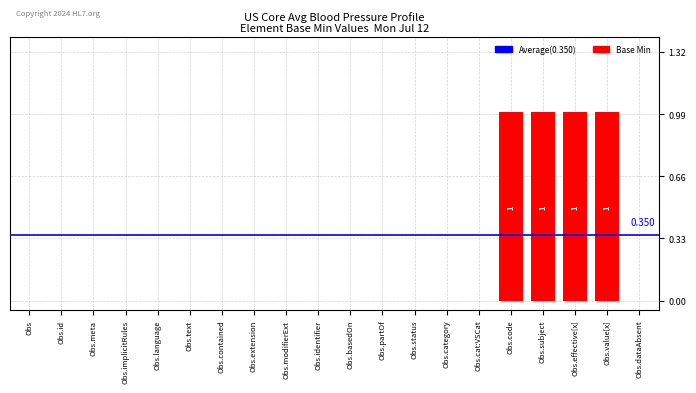

Are the bars horizontal?

No